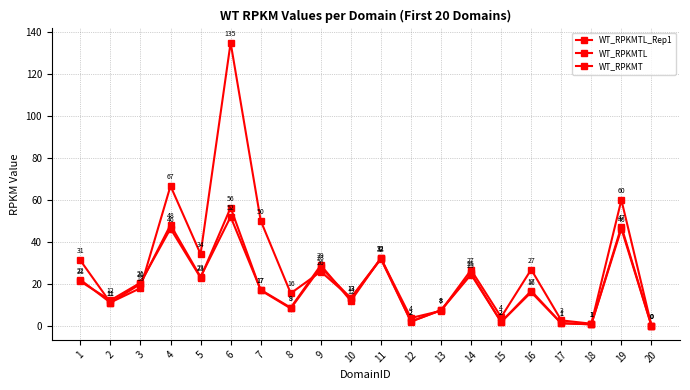

How many lines are shown in the chart?

3